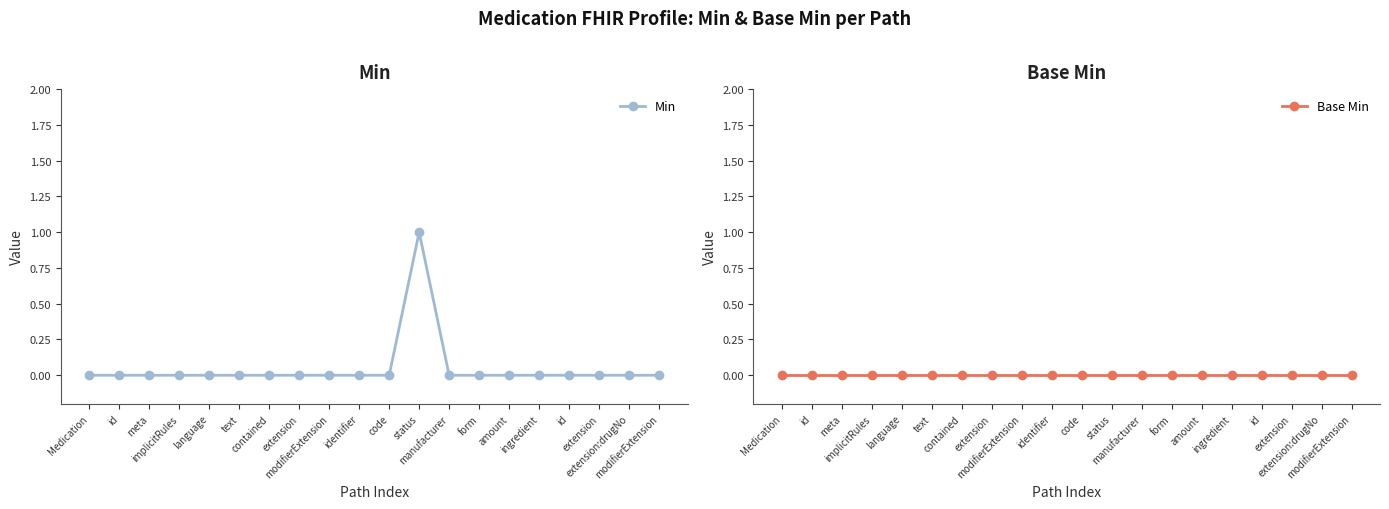

Where is Min nearest to the value 0?

Medication